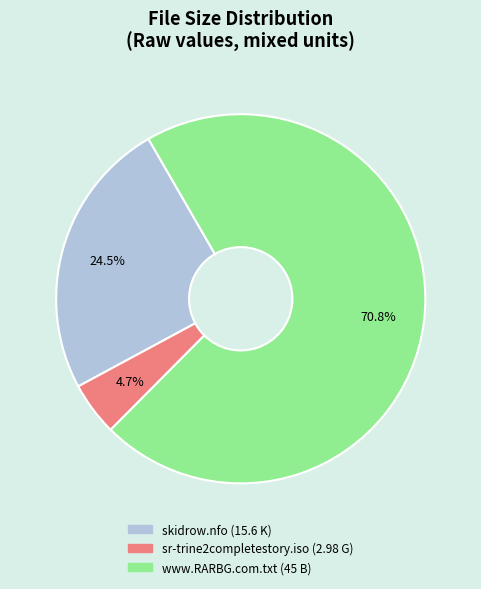

To the nearest percent, what percentage of the pie is sr-trine2completestory.iso?

5%